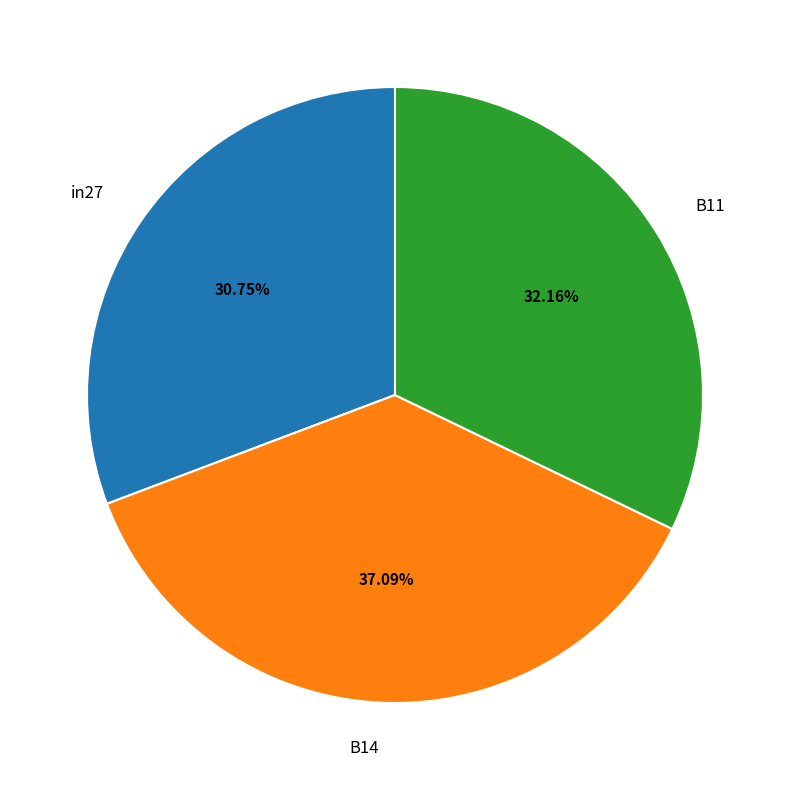

Is B11 the majority of the pie?

No